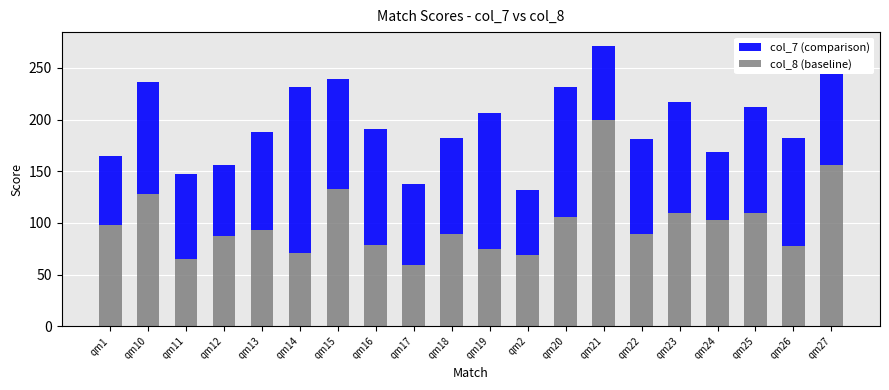

What is the lowest value of the col_8 (baseline) series?

59